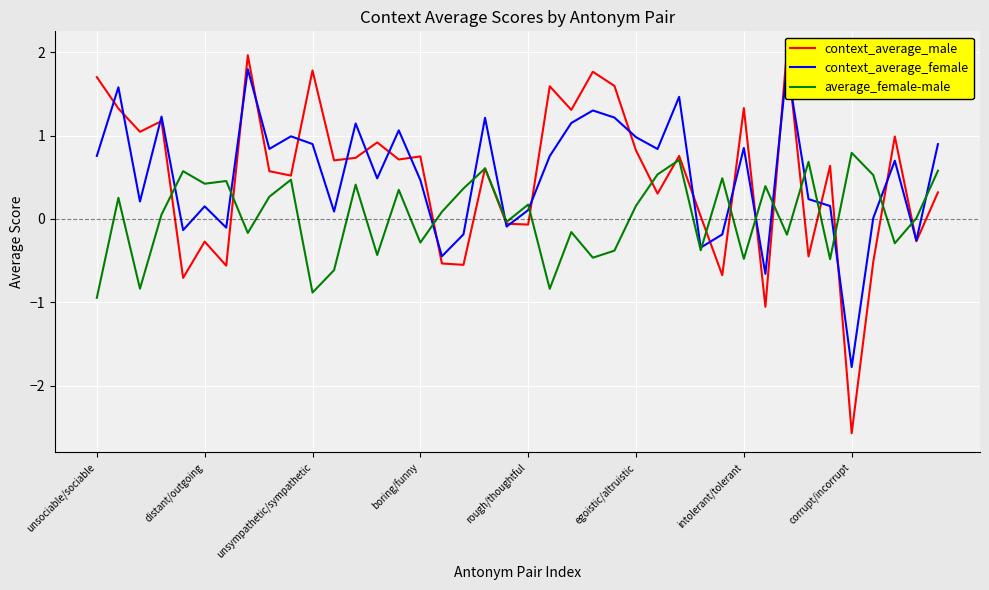

The value of average_female-male at unsociable/sociable is -0.9. True or false?

True